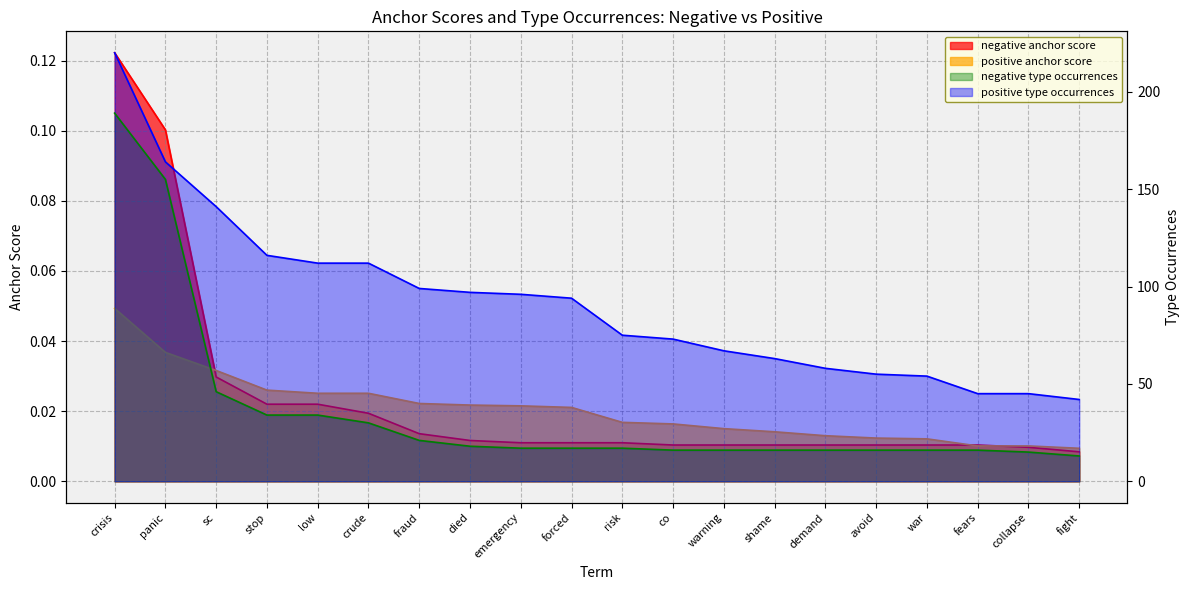

What is the difference between the second highest and second lowest values in the negative type occurrences series?

0.1